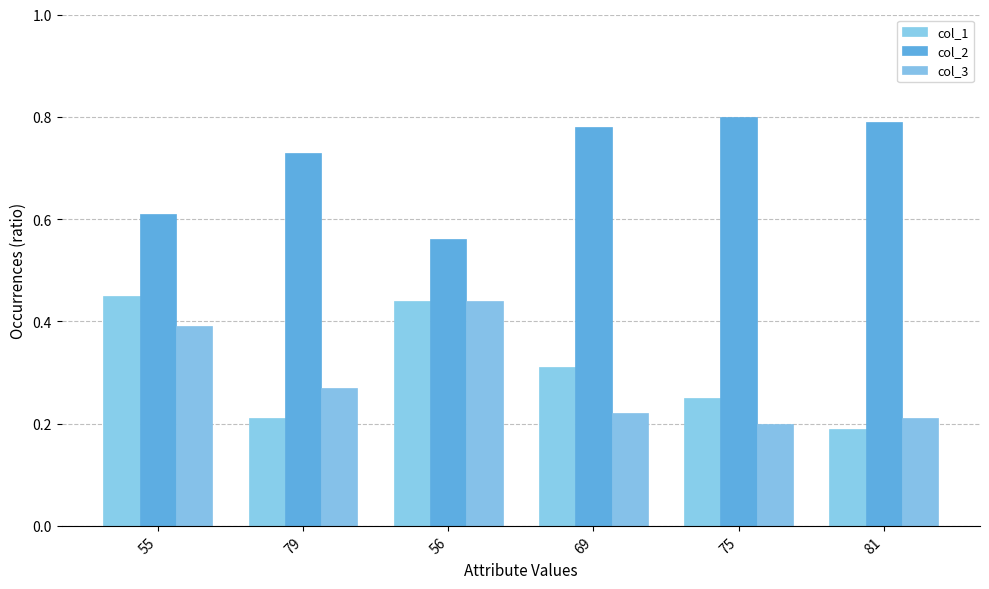

Reading left to right, transcribe all the data shown in this chart.

col_1: 0.5	0.2	0.4	0.3	0.2	0.2
col_2: 0.6	0.7	0.6	0.8	0.8	0.8
col_3: 0.4	0.3	0.4	0.2	0.2	0.2